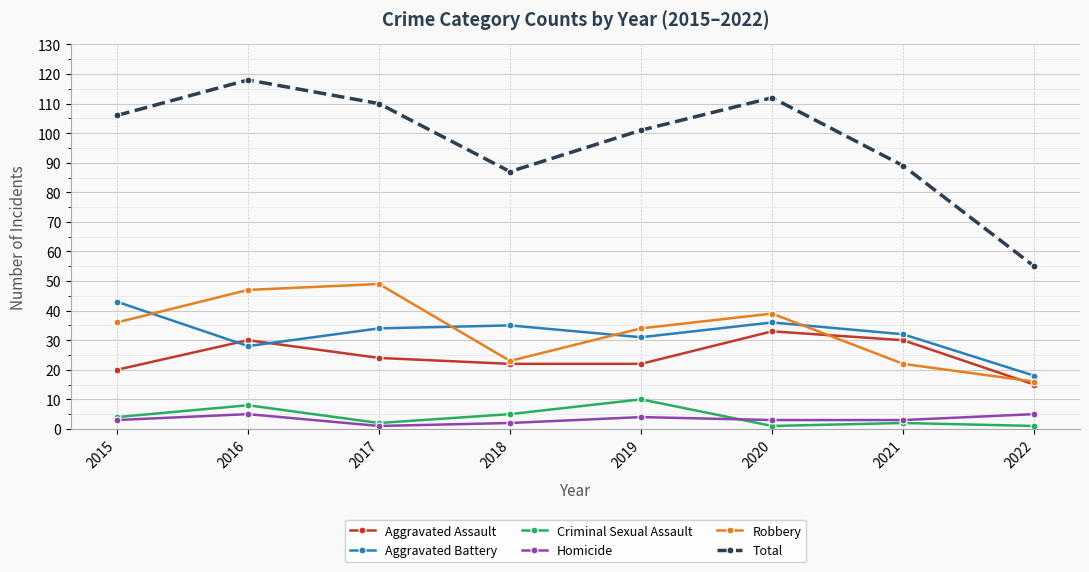

Does the chart have visible grid lines?

Yes